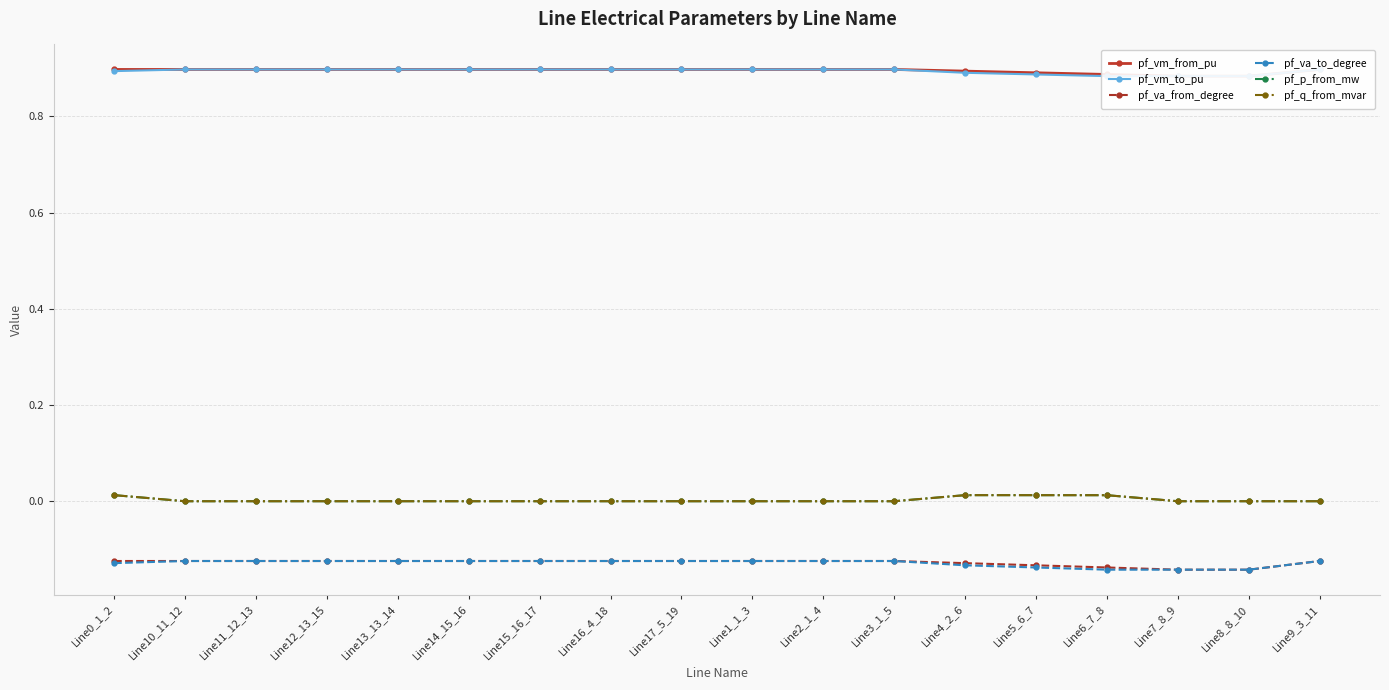

True or false: pf_va_to_degree has a value of -0.1 at Line14_15_16.

True